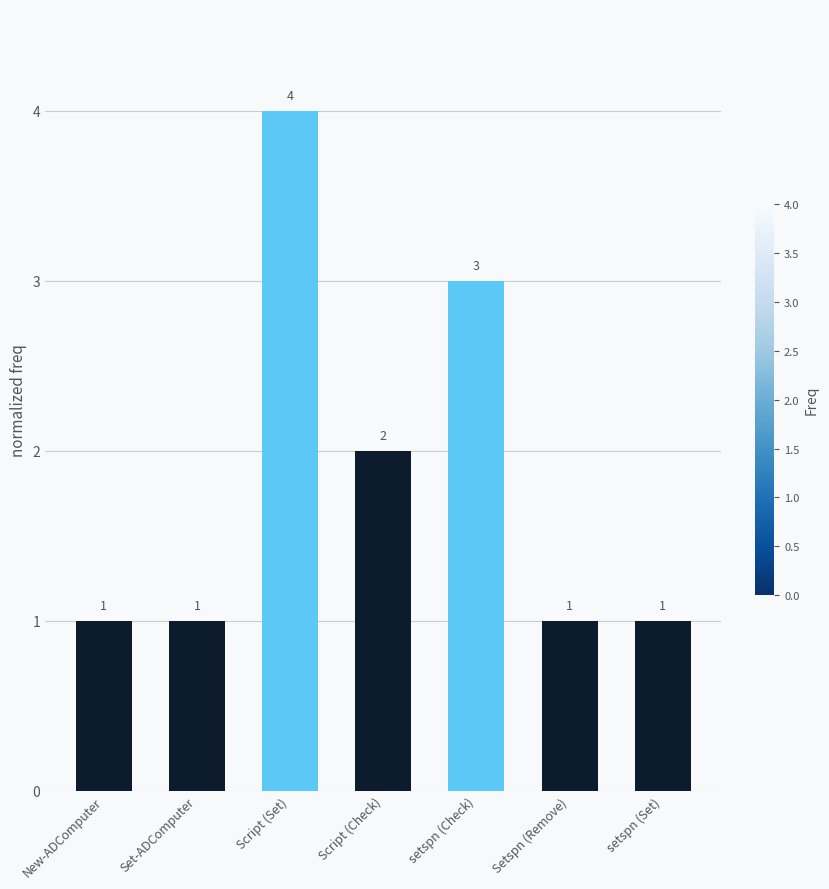

What is the label of the 7th bar from the right?

New-ADComputer